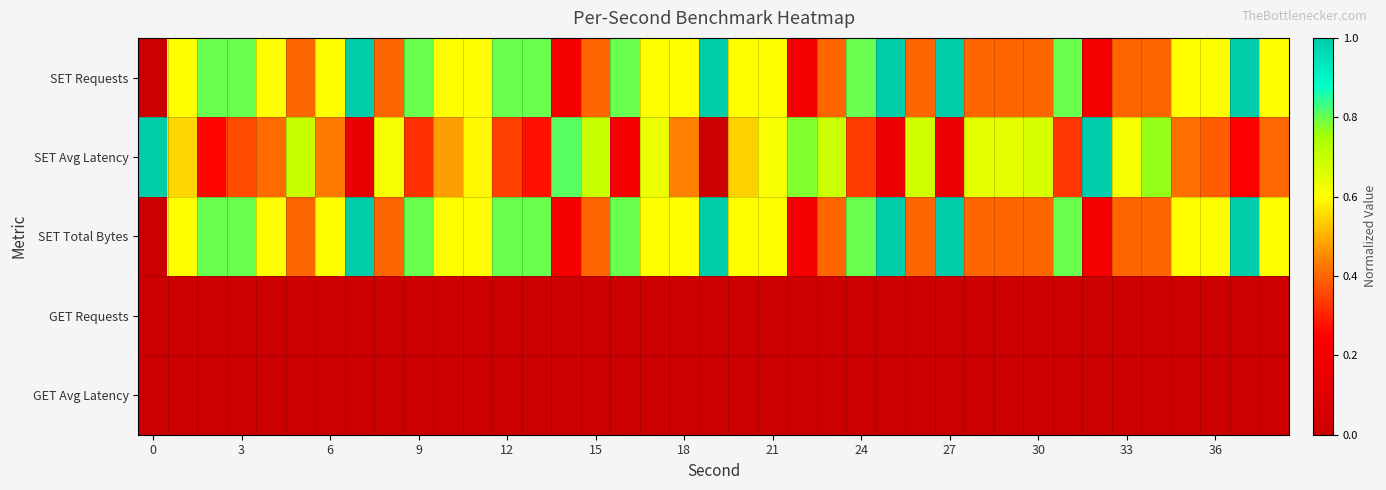

What is the greatest value displayed?

1.0